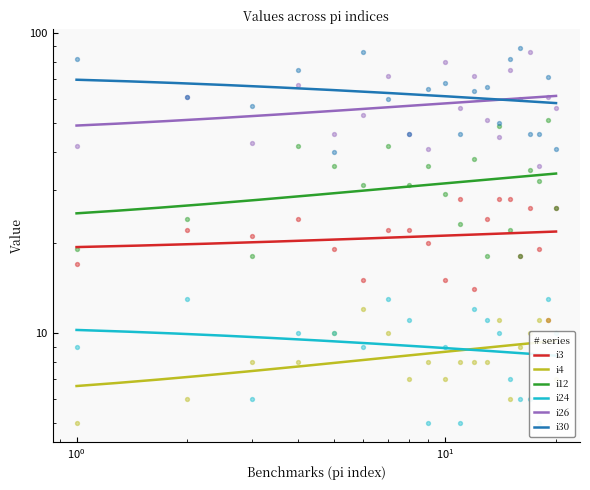

At how many categories does at least one series exceed 59?

13